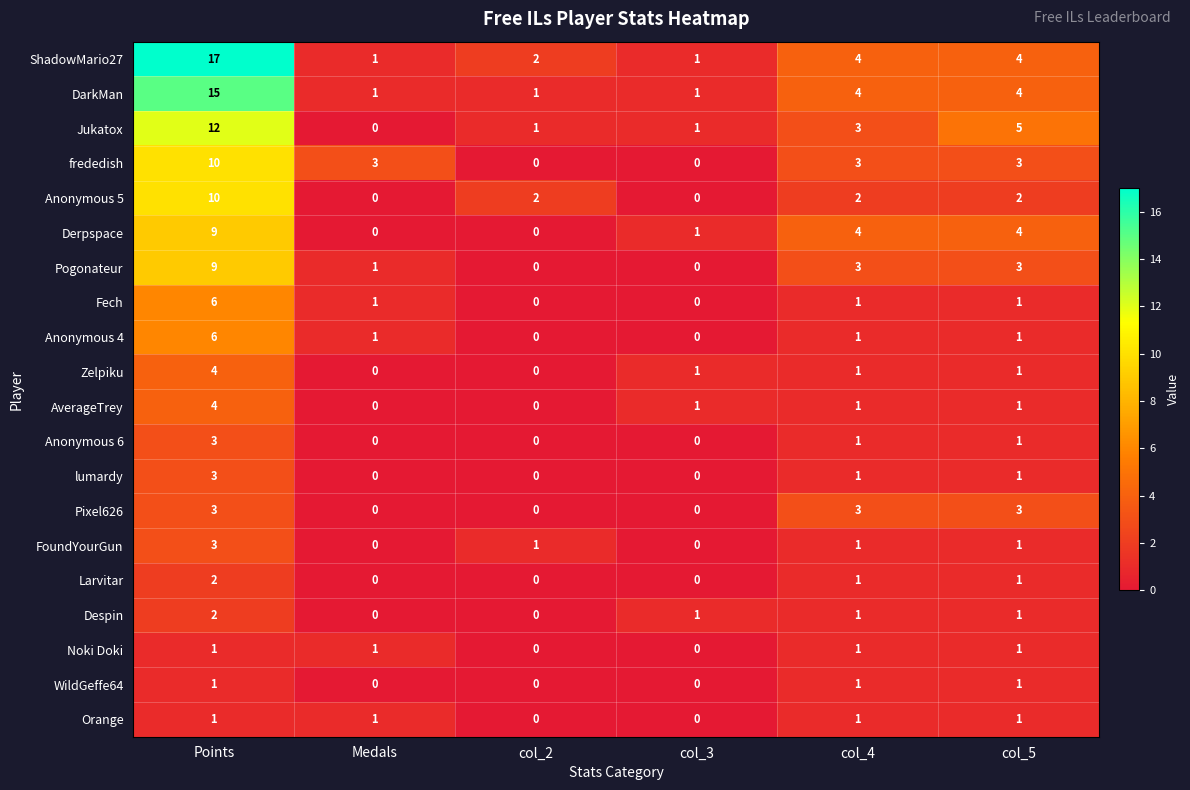

Where does the Anonymous 5 series first go above 2?

Points